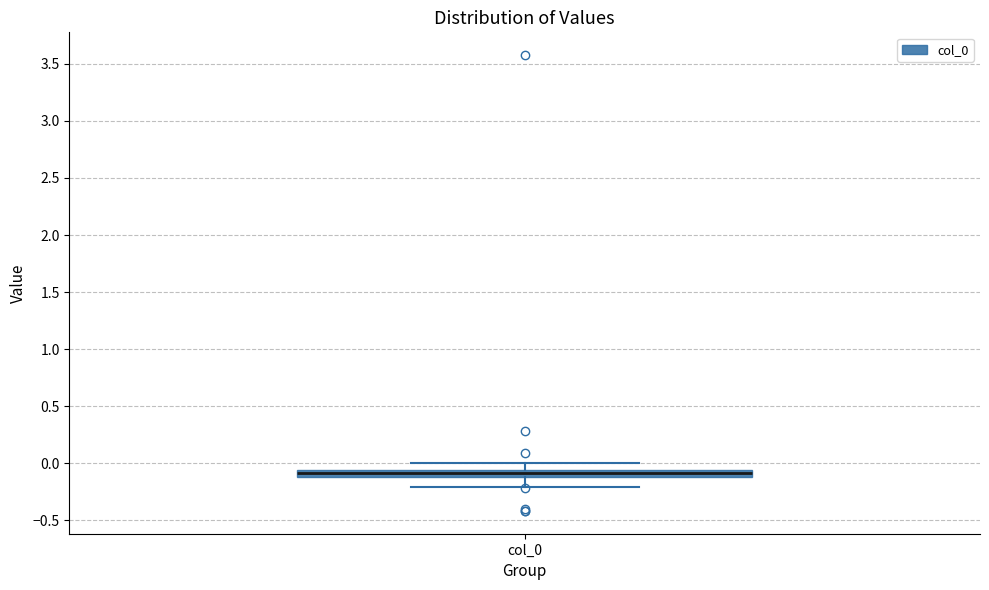

Where does the lower whisker of the box for col_0 end on the y-axis? The values are not printed on the chart, so give them approximately, as read against the axis.

-0.20